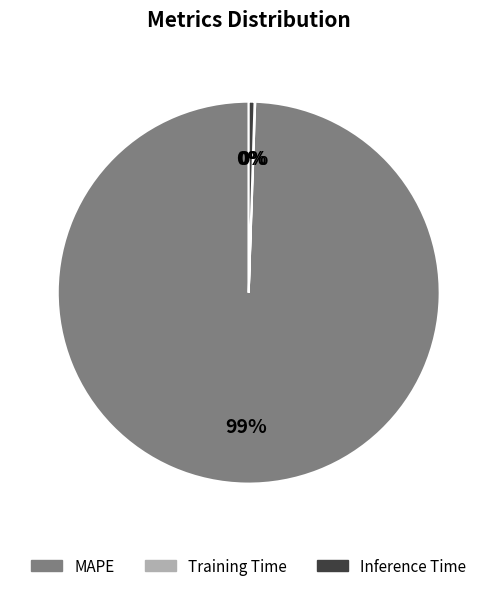

Which category has the biggest portion of the pie?

MAPE